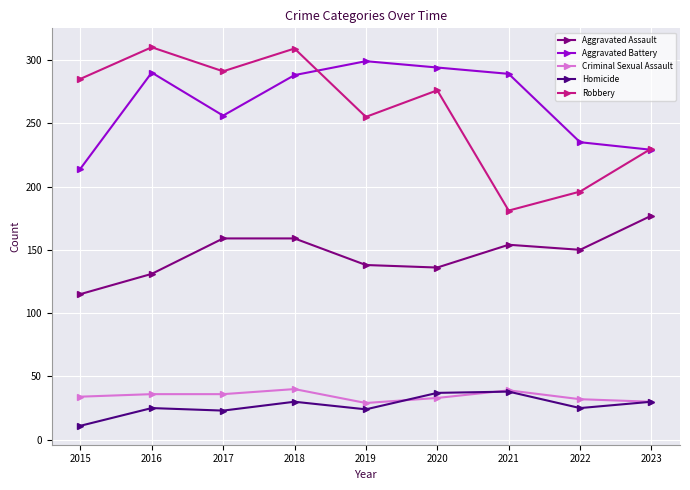

Where is the first local maximum for Robbery?

2016